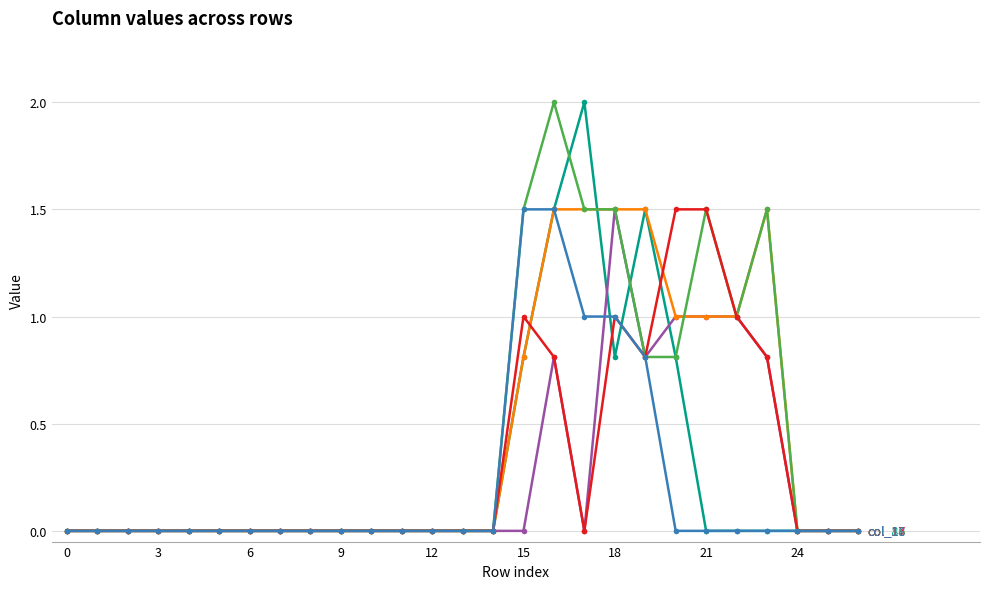

What is the greatest value displayed?

2.0